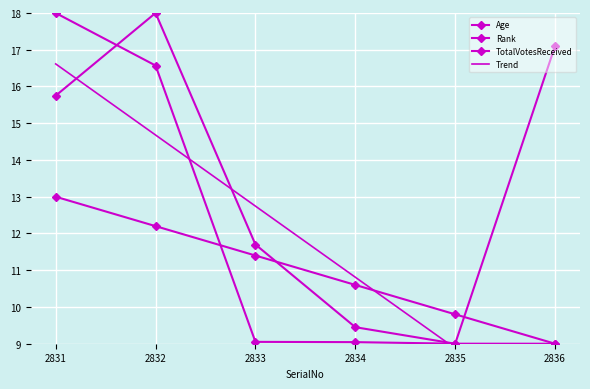

Between 2834 and 2835, which is larger?

2834